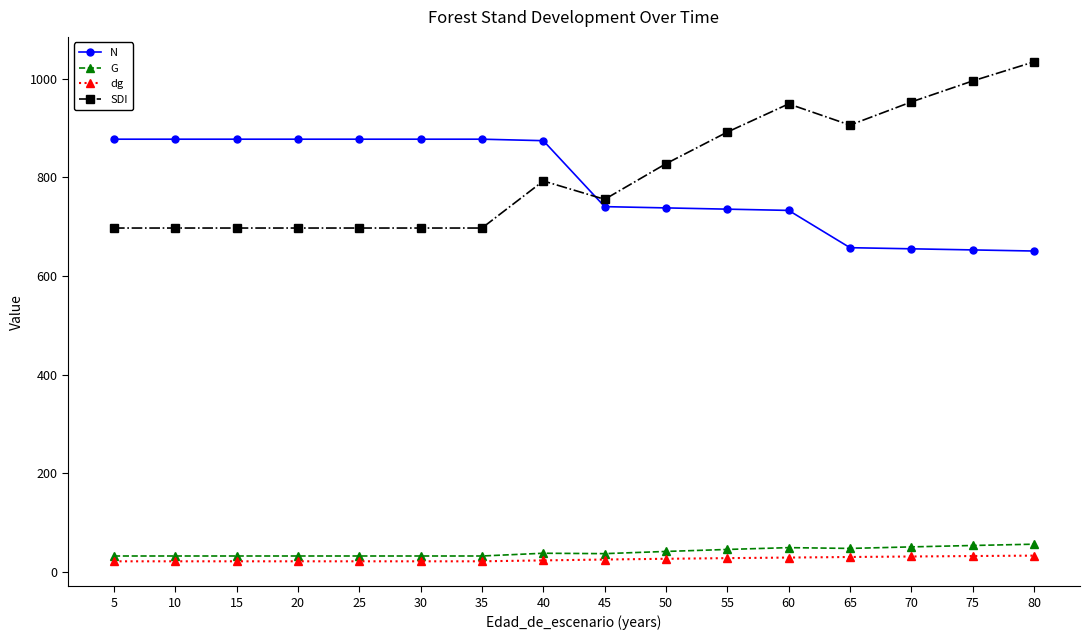

Which series has the largest range (max minus min)?

SDI